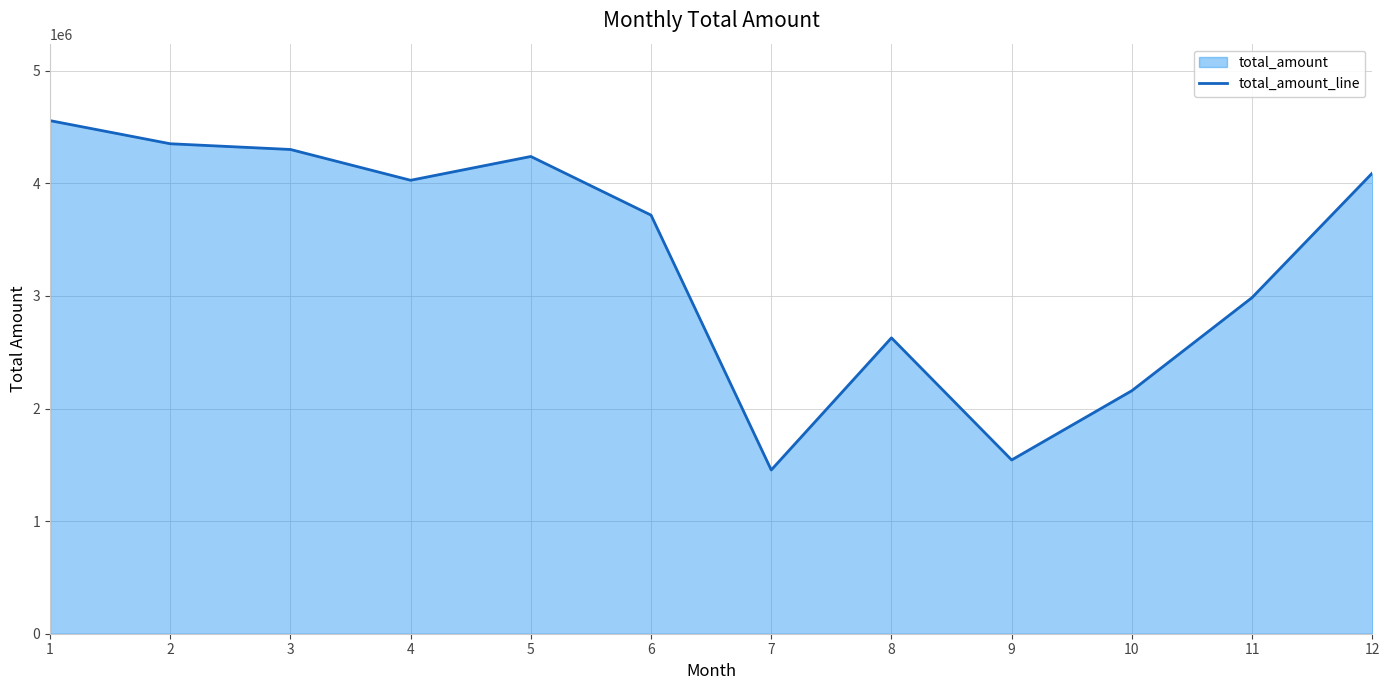

Where is the first local minimum?

4